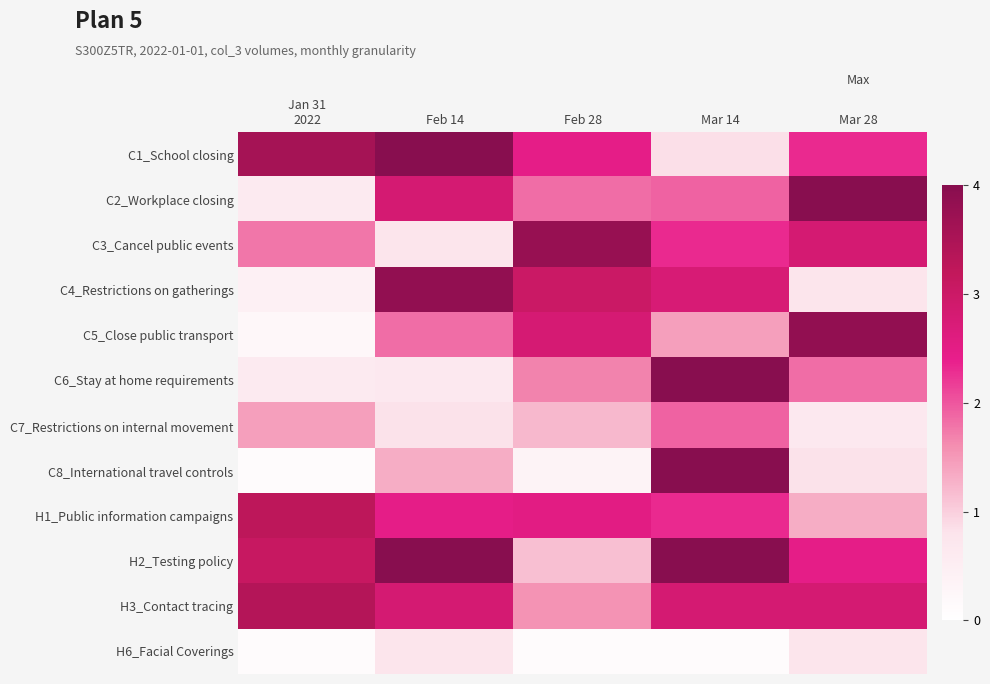

Reading left to right, extract all data points from this chart.

C1_School closing: Jan 31
2022=3.6	Feb 14=4.0	Feb 28=2.5	Mar 14=0.8	Mar 28=2.3
C2_Workplace closing: Jan 31
2022=0.6	Feb 14=2.8	Feb 28=1.8	Mar 14=1.9	Mar 28=4.0
C3_Cancel public events: Jan 31
2022=1.8	Feb 14=0.8	Feb 28=3.8	Mar 14=2.3	Mar 28=2.8
C4_Restrictions on gatherings: Jan 31
2022=0.4	Feb 14=3.8	Feb 28=3.0	Mar 14=2.8	Mar 28=0.8
C5_Close public transport: Jan 31
2022=0.2	Feb 14=1.8	Feb 28=2.8	Mar 14=1.4	Mar 28=3.8
C6_Stay at home requirements: Jan 31
2022=0.6	Feb 14=0.7	Feb 28=1.7	Mar 14=4.0	Mar 28=1.8
C7_Restrictions on internal movement: Jan 31
2022=1.4	Feb 14=0.8	Feb 28=1.2	Mar 14=1.9	Mar 28=0.7
C8_International travel controls: Jan 31
2022=0.1	Feb 14=1.3	Feb 28=0.4	Mar 14=4.0	Mar 28=0.8
H1_Public information campaigns: Jan 31
2022=3.3	Feb 14=2.5	Feb 28=2.5	Mar 14=2.3	Mar 28=1.3
H2_Testing policy: Jan 31
2022=3.1	Feb 14=4.0	Feb 28=1.2	Mar 14=4.0	Mar 28=2.5
H3_Contact tracing: Jan 31
2022=3.4	Feb 14=2.8	Feb 28=1.6	Mar 14=2.8	Mar 28=2.8
H6_Facial Coverings: Jan 31
2022=0.1	Feb 14=0.8	Feb 28=0.1	Mar 14=0.1	Mar 28=0.8